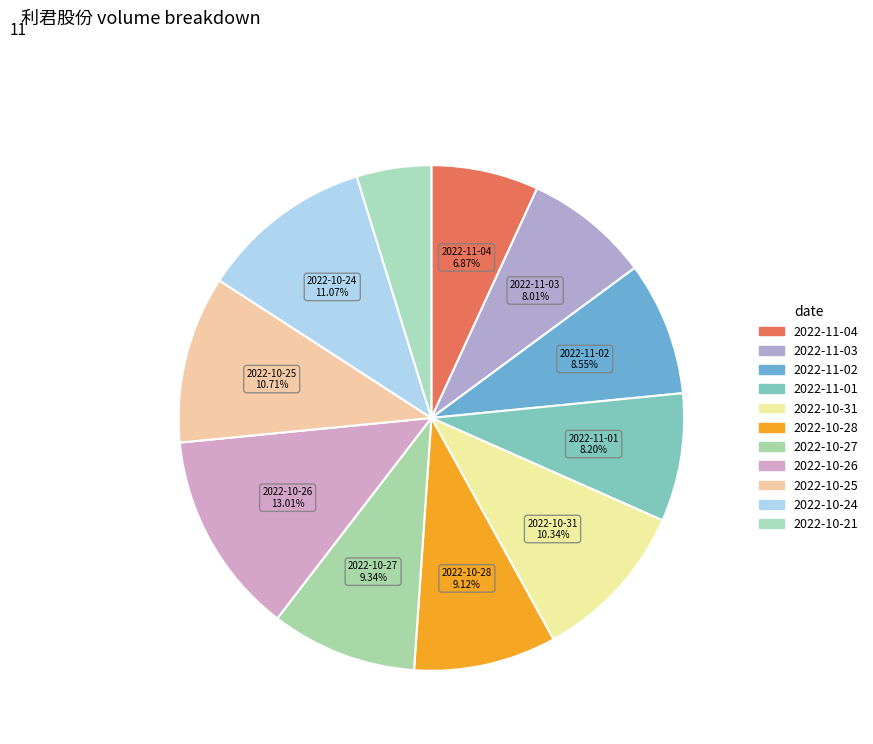

What portion of the pie excludes 2022-10-25?

89.3%